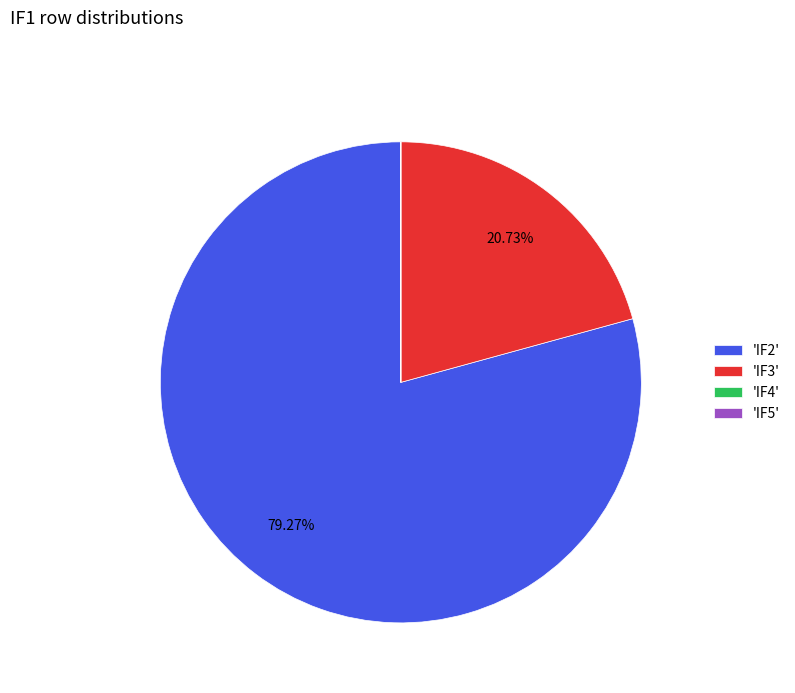

Is there a majority slice in this chart?

Yes